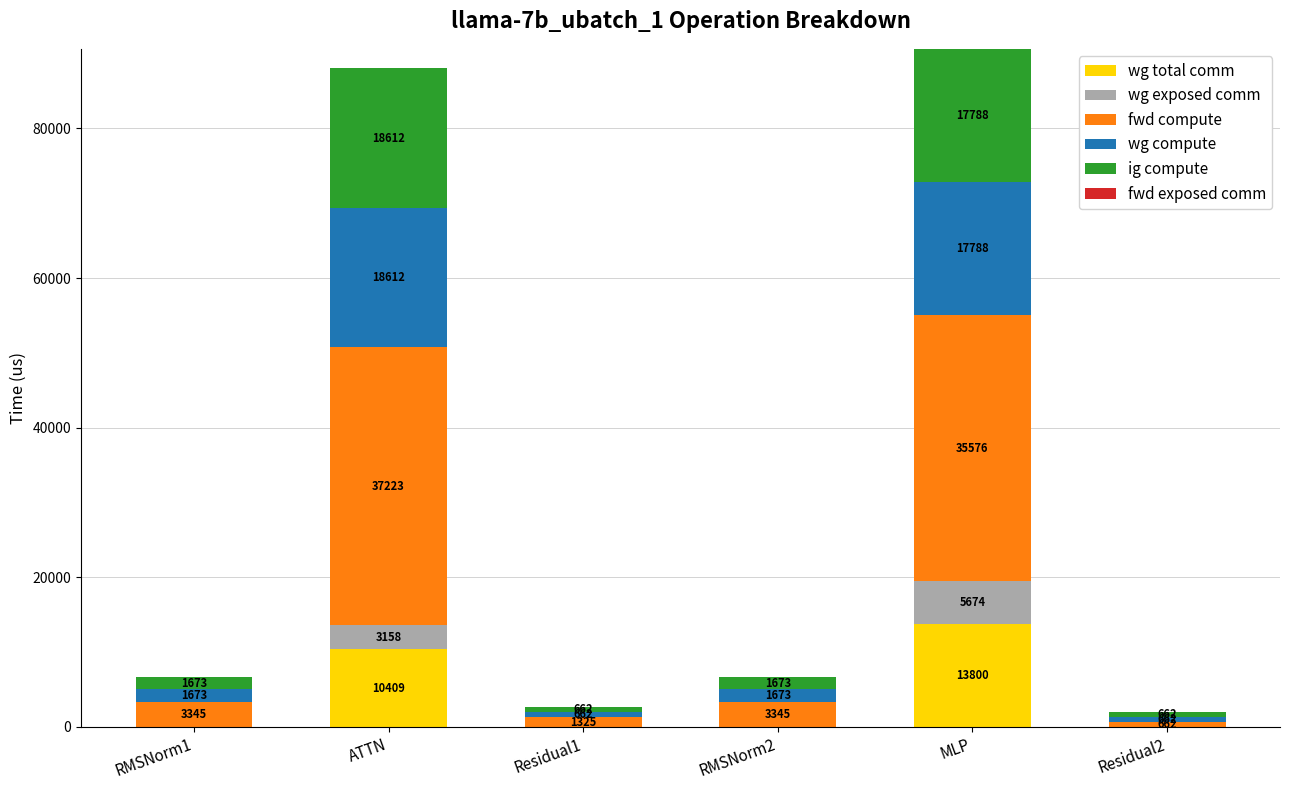

At which category is the sum across all series the highest?

MLP